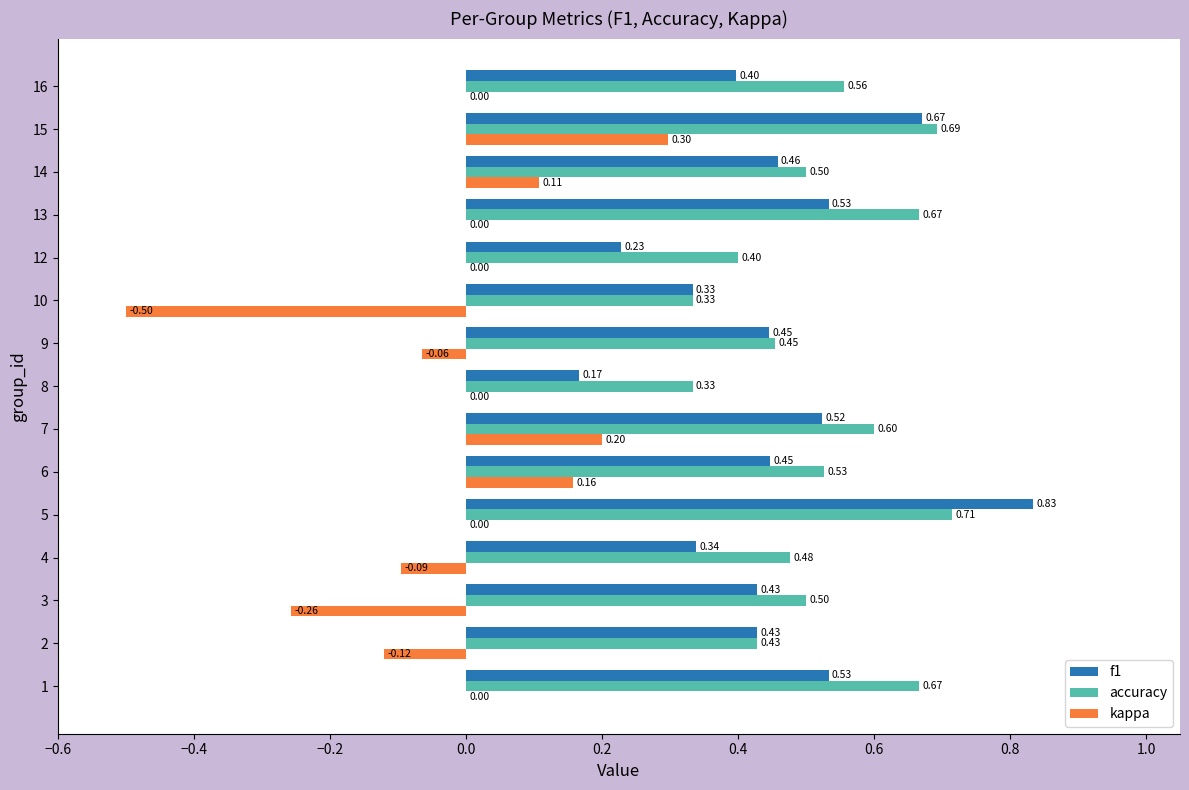

What is the sum of all f1 values?

6.8